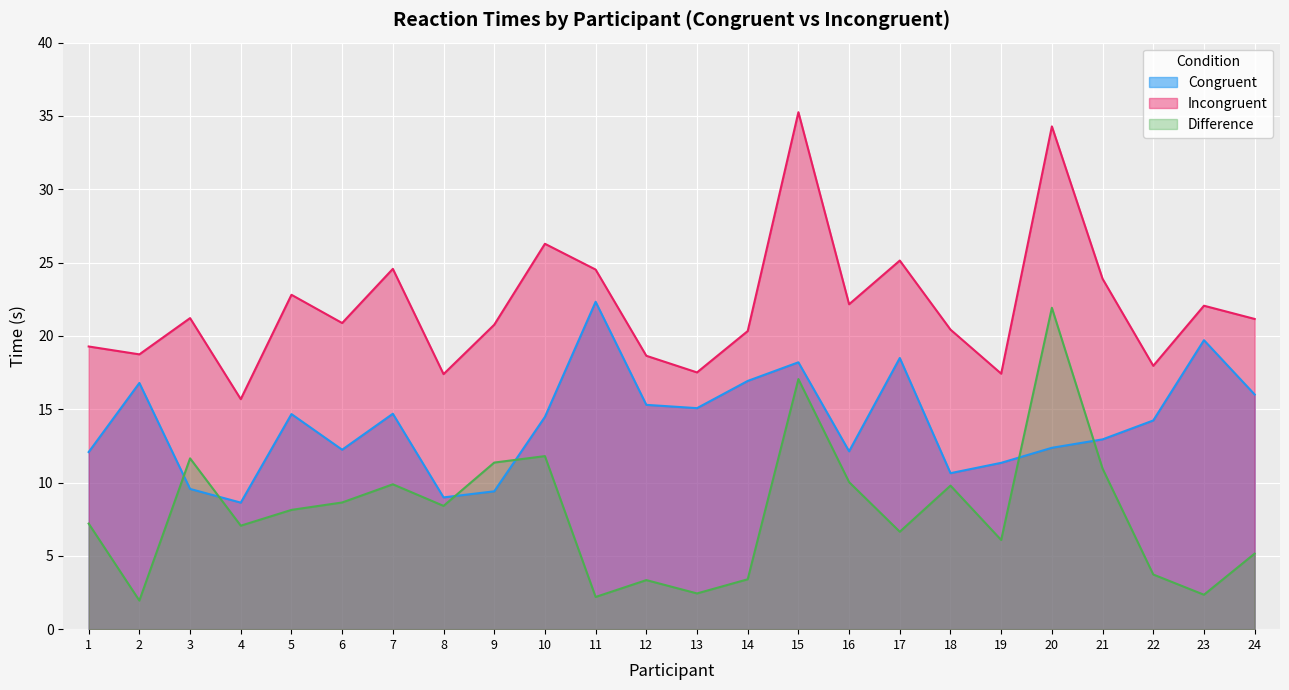

Which series has the largest range (max minus min)?

Difference